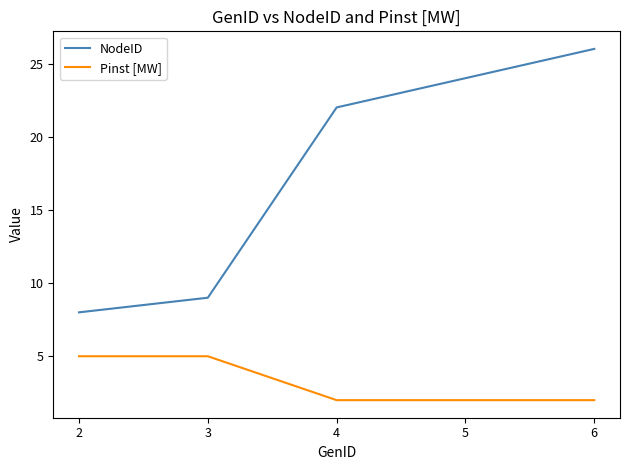

Rank the series by their average value, from lowest to highest.

Pinst [MW], NodeID